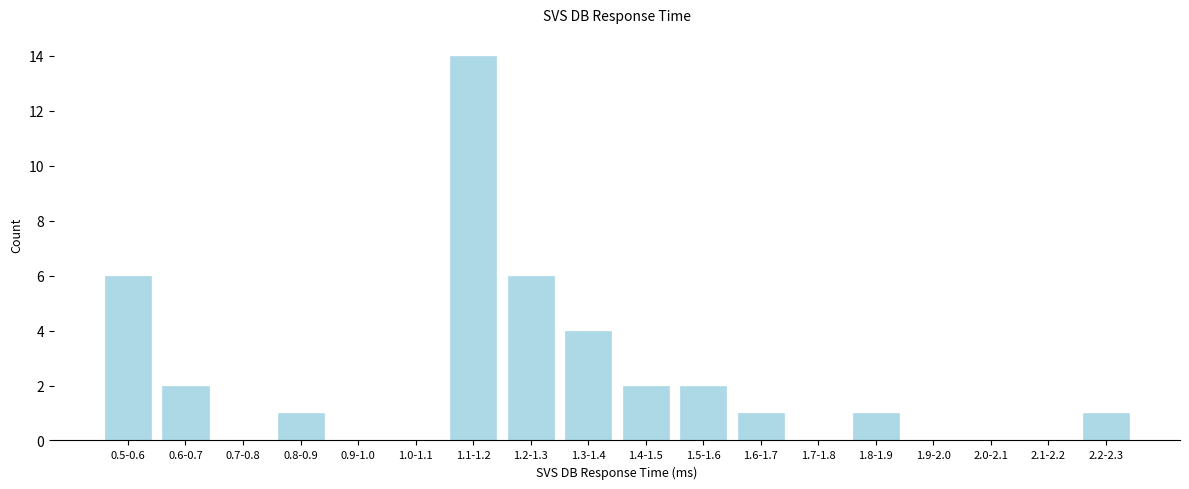

Reading left to right, list all the values displayed in this chart.

0.5-0.6=6	0.6-0.7=2	0.7-0.8=0	0.8-0.9=1	0.9-1.0=0	1.0-1.1=0	1.1-1.2=14	1.2-1.3=6	1.3-1.4=4	1.4-1.5=2	1.5-1.6=2	1.6-1.7=1	1.7-1.8=0	1.8-1.9=1	1.9-2.0=0	2.0-2.1=0	2.1-2.2=0	2.2-2.3=1